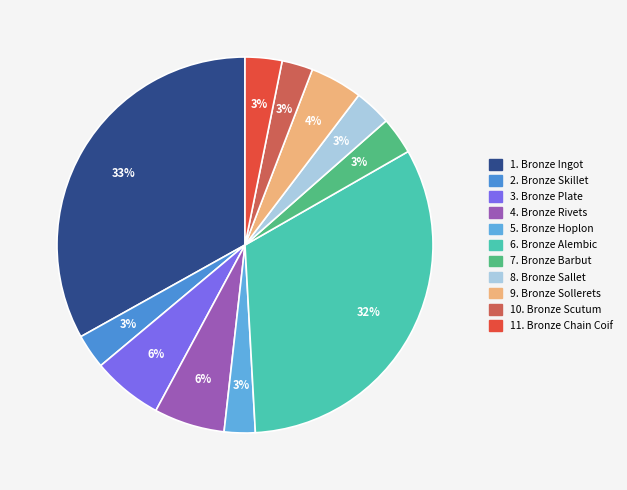

How many segments does this pie chart have?

11